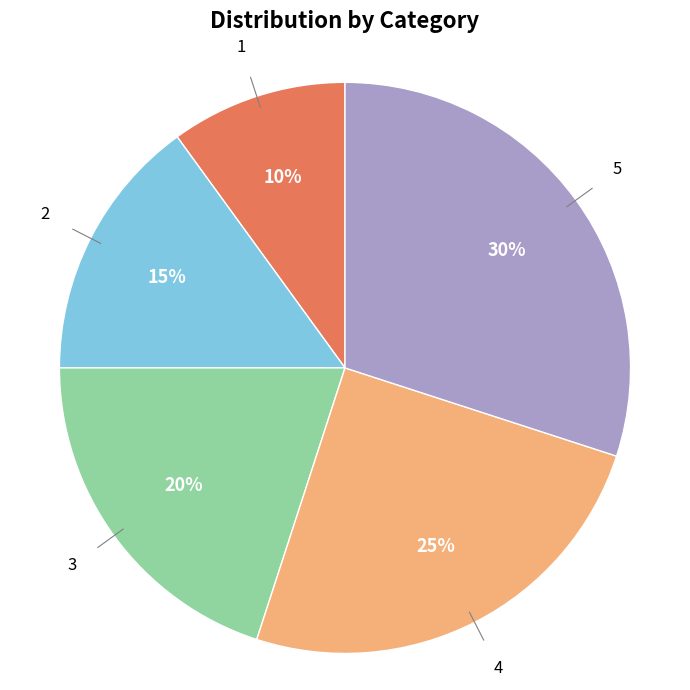

To the nearest percent, what is the average slice percentage?

20%